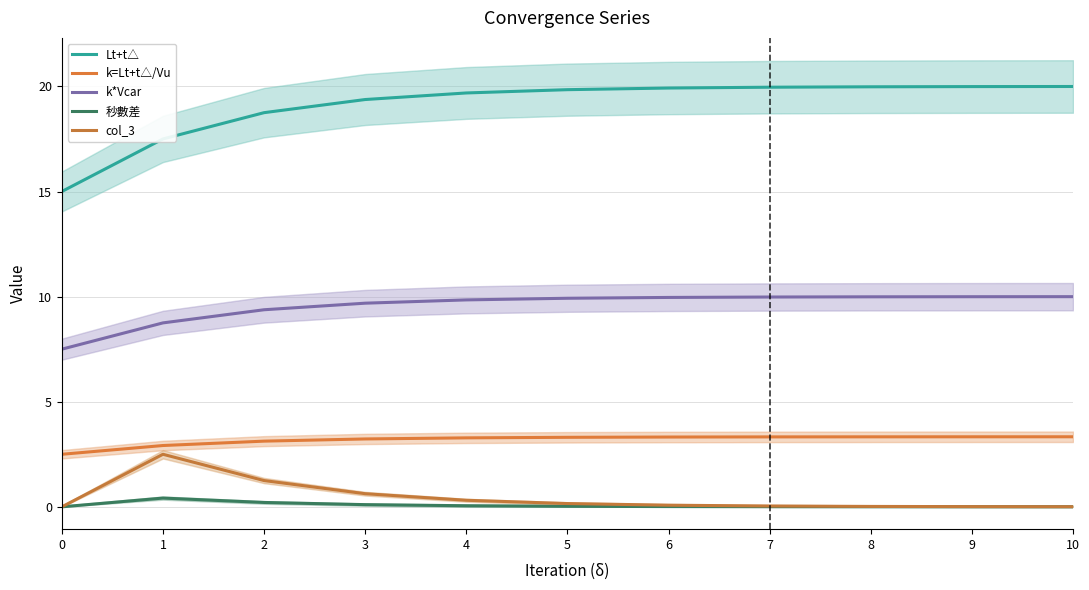

What is the total value across all series at 5?

33.3